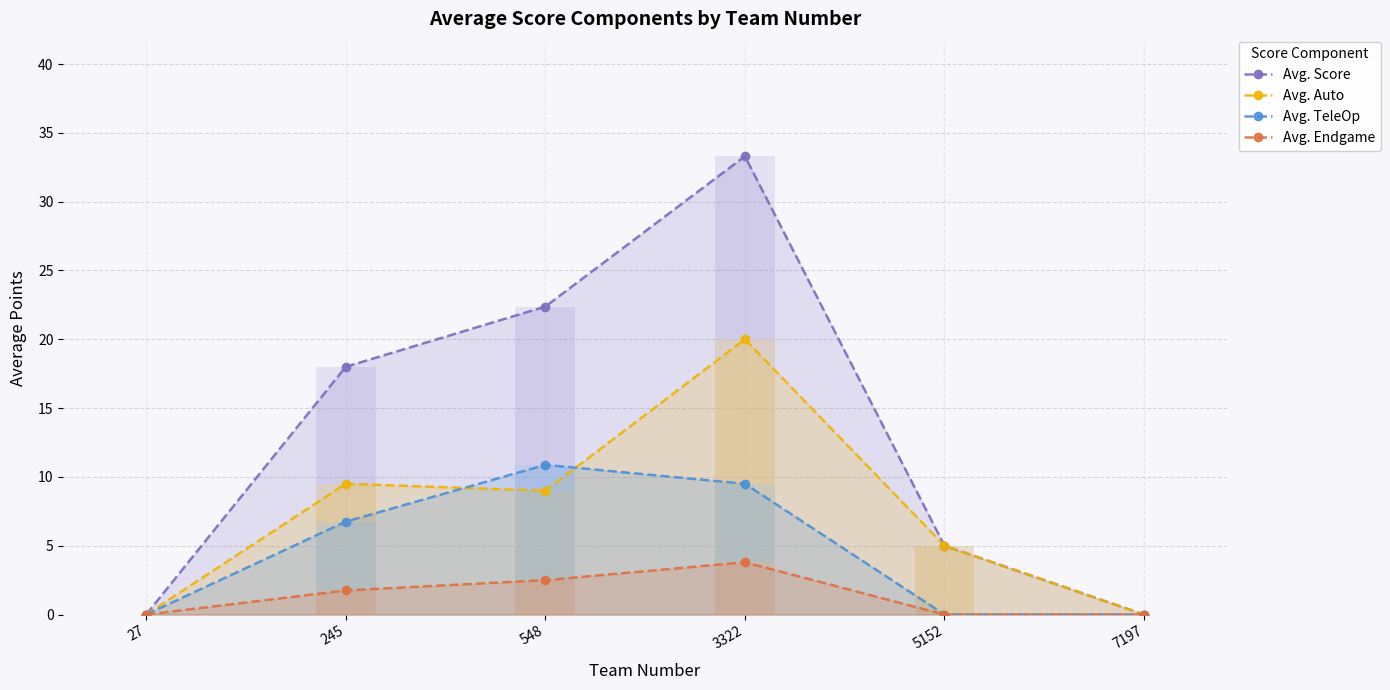

How many lines are shown in the chart?

4